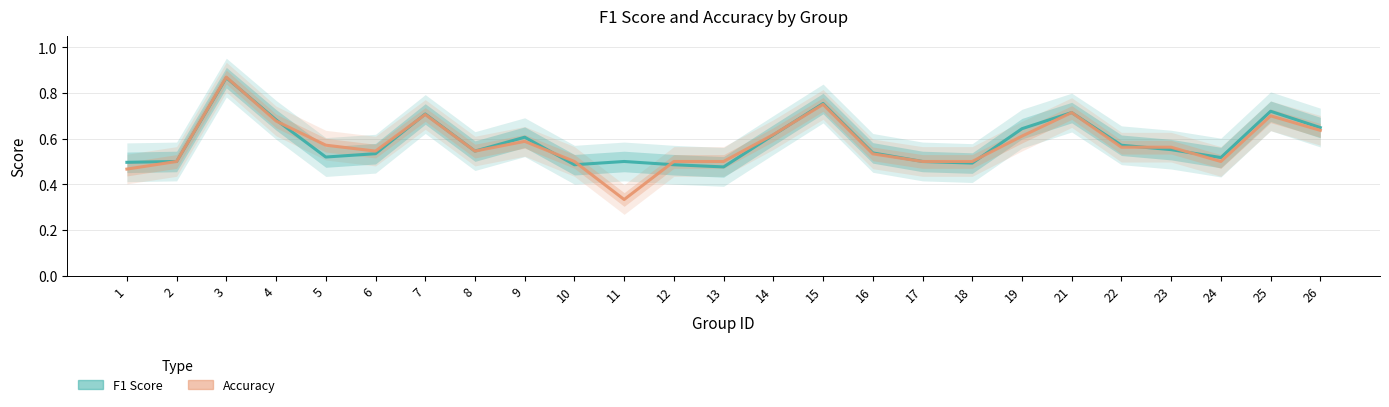

List the labels in order of Accuracy value, largest first.

3, 15, 21, 7, 25, 4, 26, 14, 19, 9, 5, 22, 23, 6, 8, 16, 2, 10, 12, 13, 17, 18, 24, 1, 11